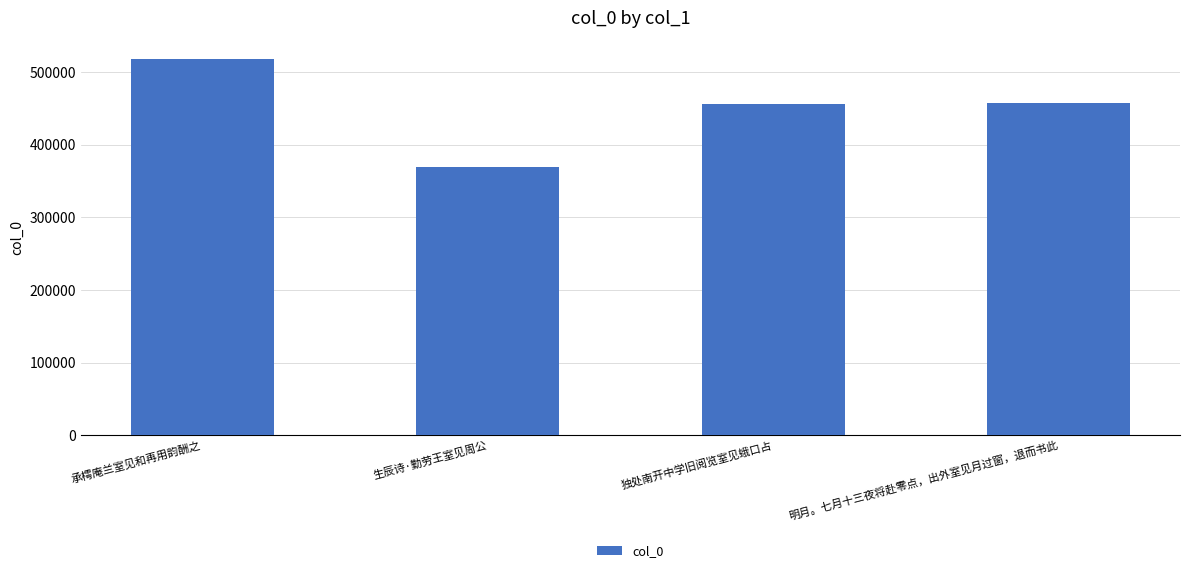

What is the maximum value shown in the chart?

517807